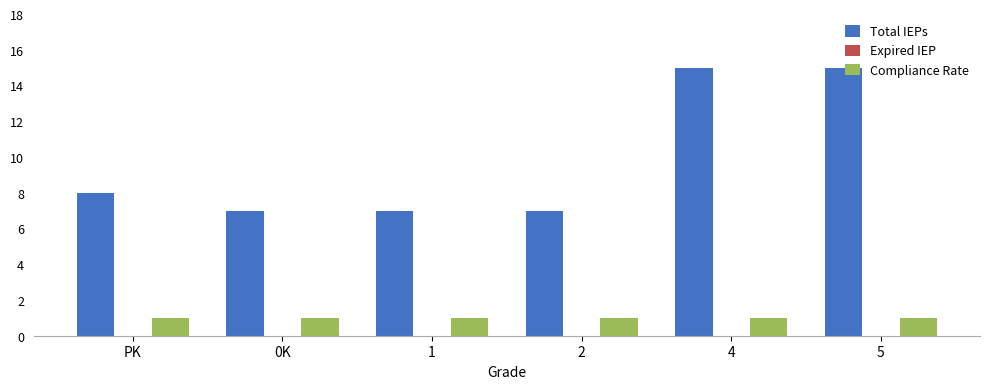

At which label is Total IEPs closest to 11?

PK